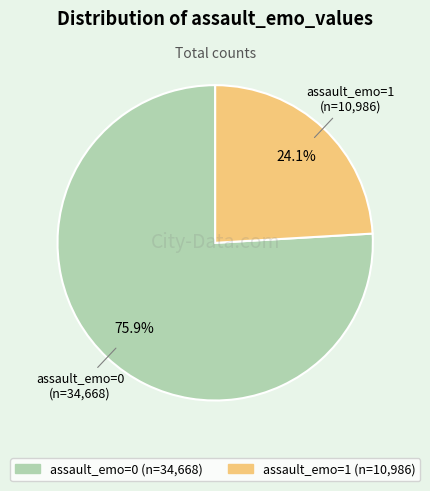

Does any single category account for the majority?

Yes